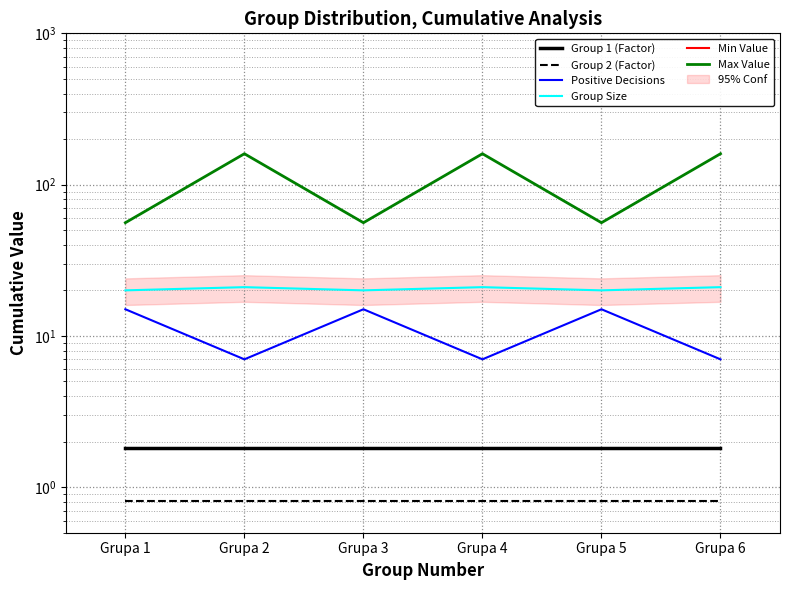

True or false: Max Value and Group Size cross at least once.

False